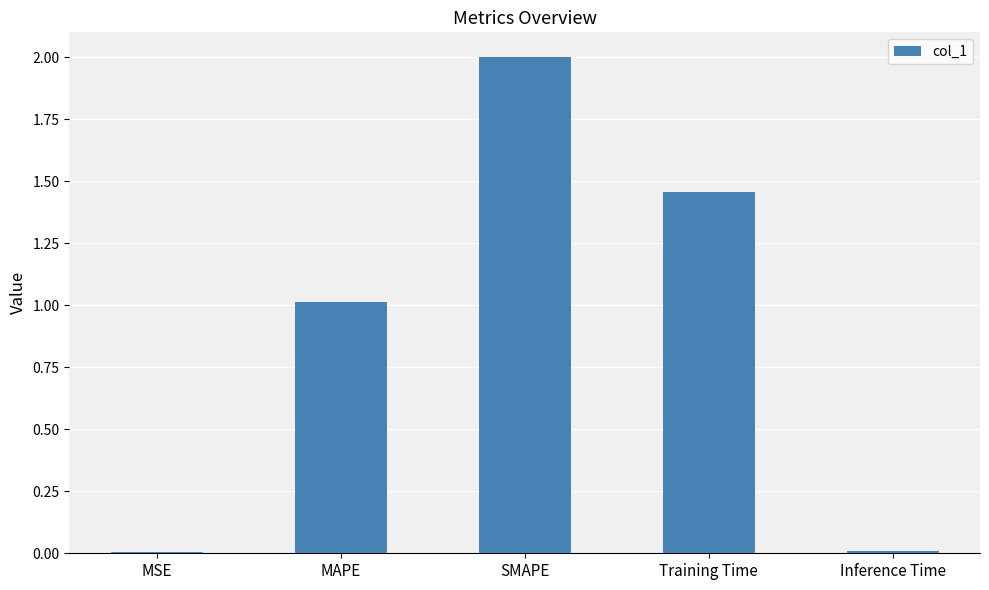

Between SMAPE and Training Time, which is larger?

SMAPE